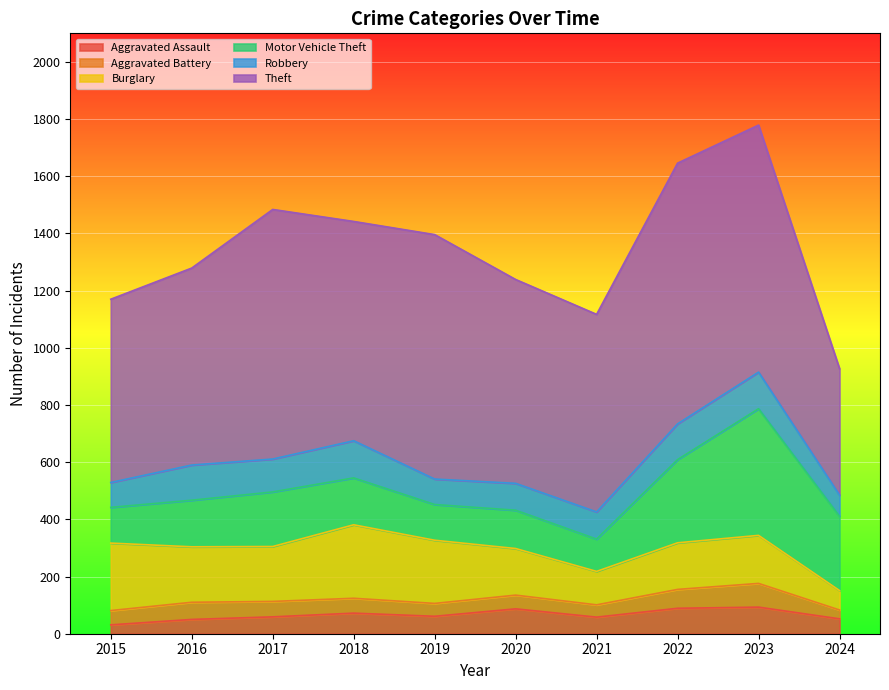

True or false: Aggravated Assault and Burglary intersect in this chart.

False